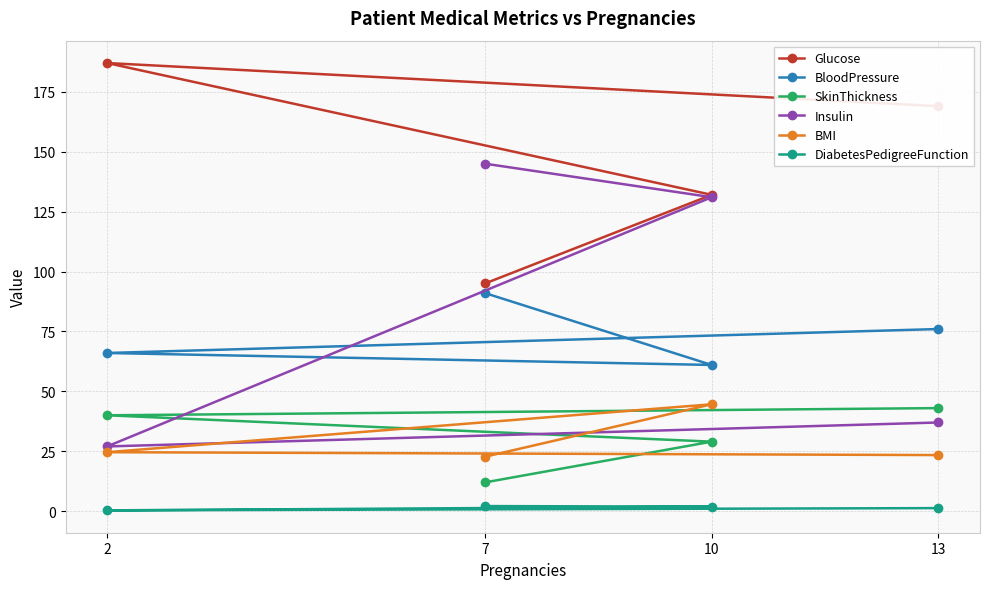

True or false: SkinThickness and Glucose cross at least once.

False